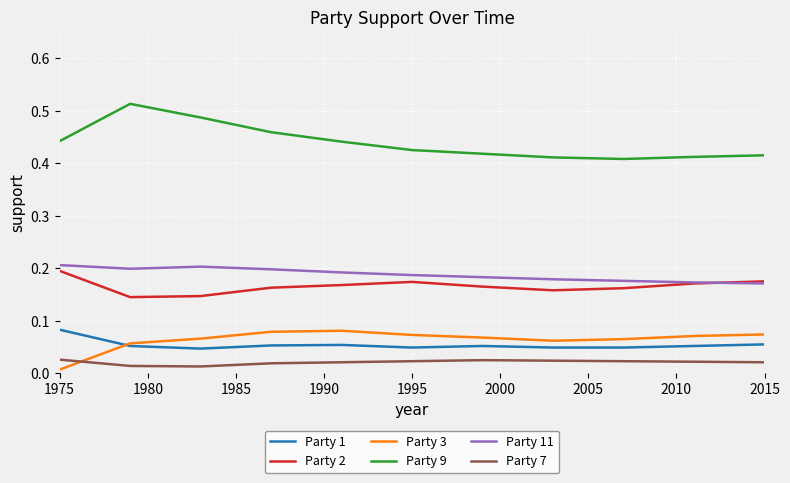

True or false: Party 7 and Party 3 cross at least once.

True